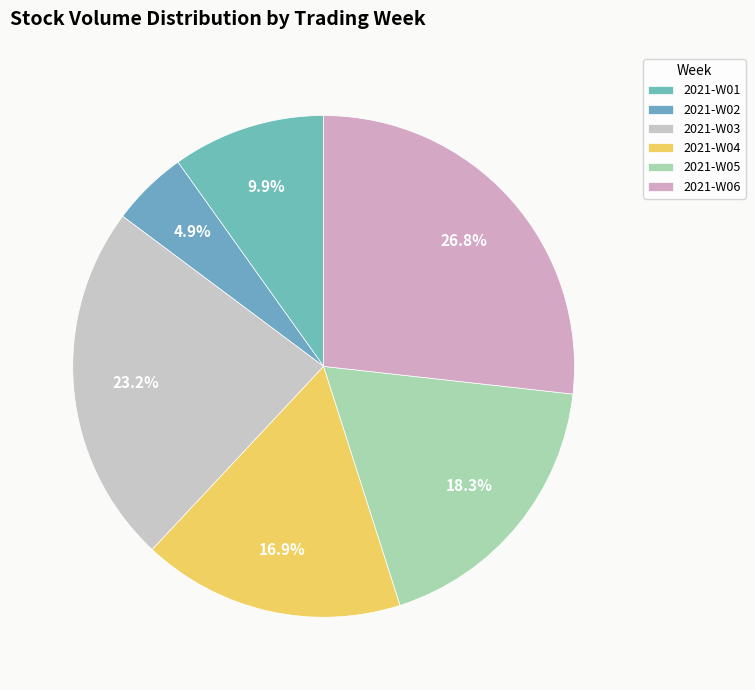

How many slices are in this pie chart?

6